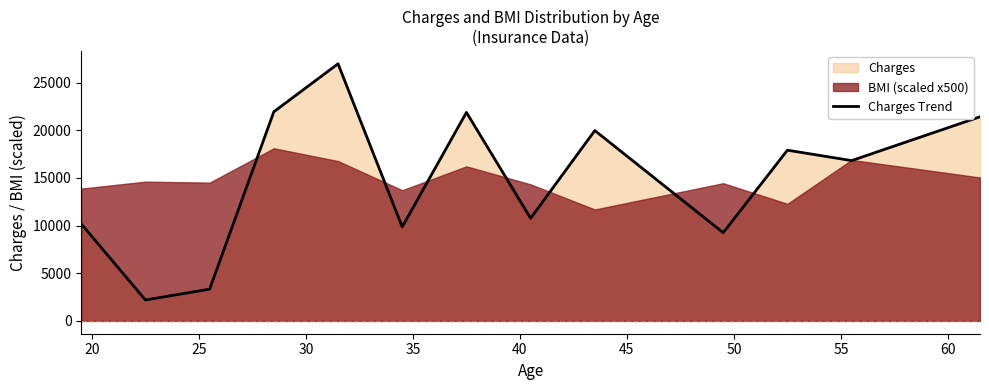

How many categories are shown in the chart?

13